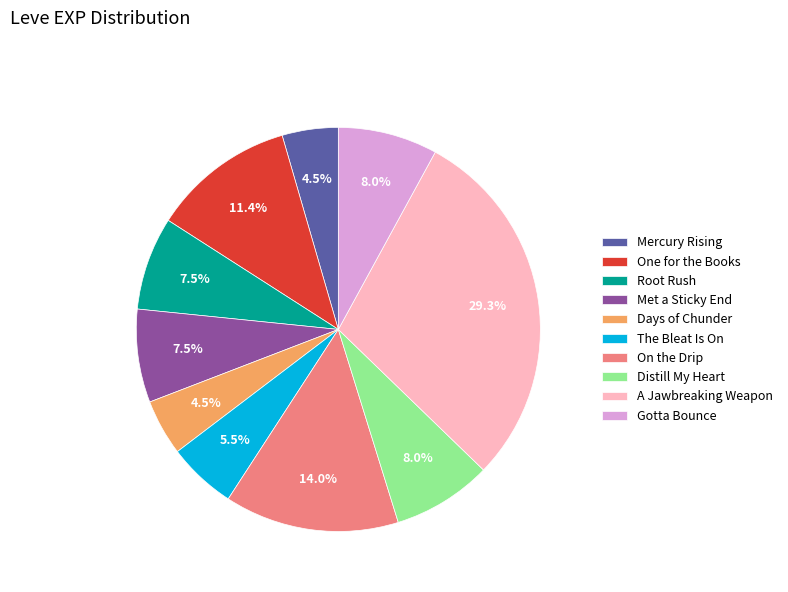

Between Root Rush and Distill My Heart, which is larger?

Distill My Heart